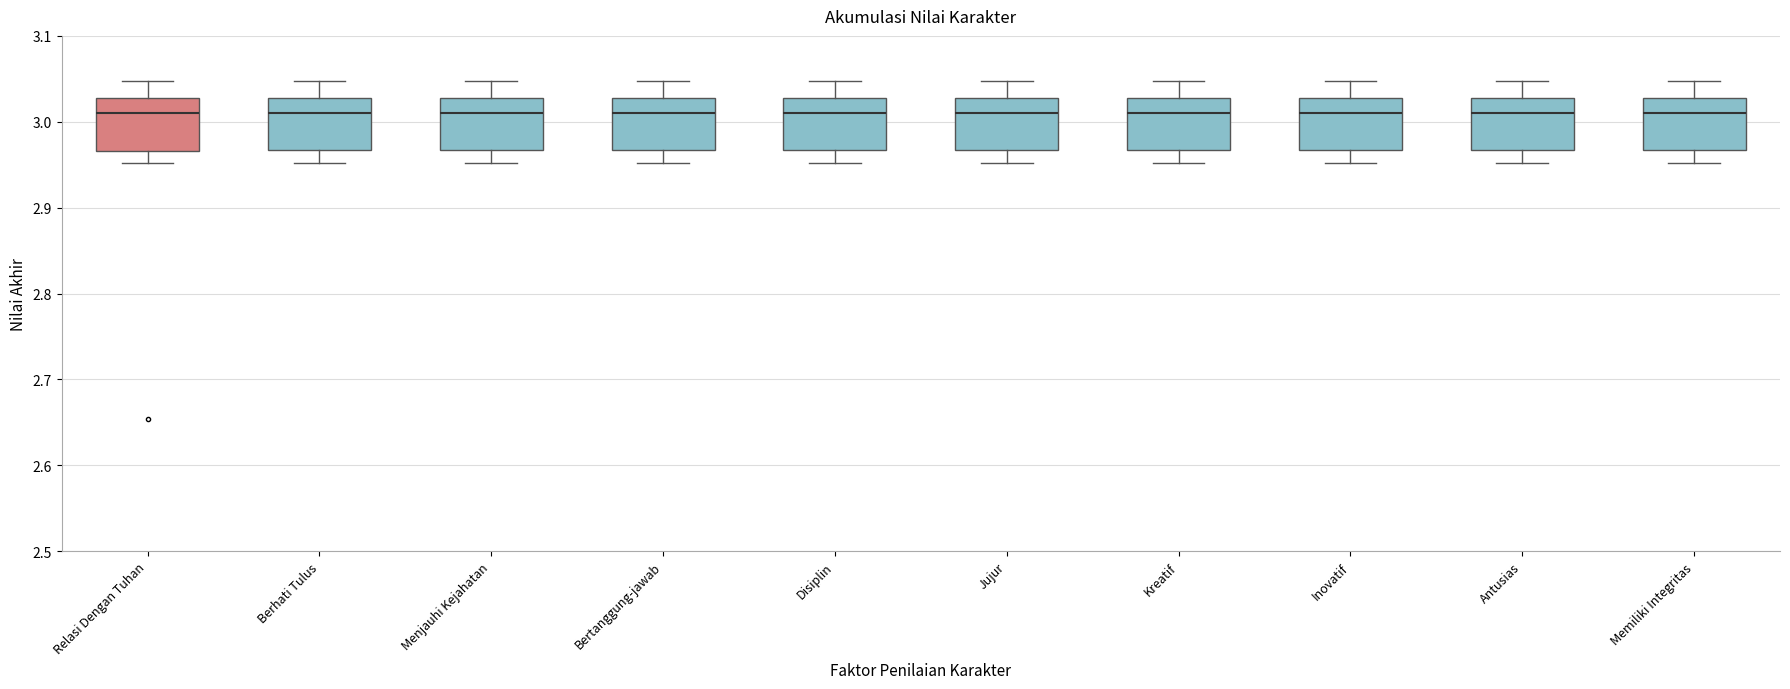

Reading left to right, read every box against the y-axis: the position of its median line, the range the box covers, and the ends of its whiskers. The values are not printed on the chart, so give them approximately, as read against the axis.

Relasi Dengan Tuhan: median 3.01, box 2.97 to 3.03, whiskers 2.95 to 3.05
Berhati Tulus: median 3.01, box 2.97 to 3.03, whiskers 2.95 to 3.05
Menjauhi Kejahatan: median 3.01, box 2.97 to 3.03, whiskers 2.95 to 3.05
Bertanggung-jawab: median 3.01, box 2.97 to 3.03, whiskers 2.95 to 3.05
Disiplin: median 3.01, box 2.97 to 3.03, whiskers 2.95 to 3.05
Jujur: median 3.01, box 2.97 to 3.03, whiskers 2.95 to 3.05
Kreatif: median 3.01, box 2.97 to 3.03, whiskers 2.95 to 3.05
Inovatif: median 3.01, box 2.97 to 3.03, whiskers 2.95 to 3.05
Antusias: median 3.01, box 2.97 to 3.03, whiskers 2.95 to 3.05
Memiliki Integritas: median 3.01, box 2.97 to 3.03, whiskers 2.95 to 3.05